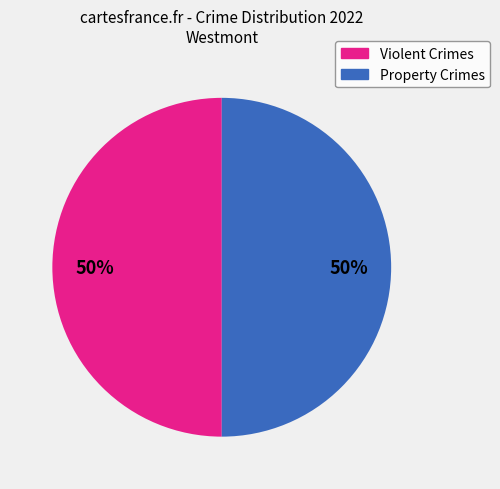

How many segments does this pie chart have?

2